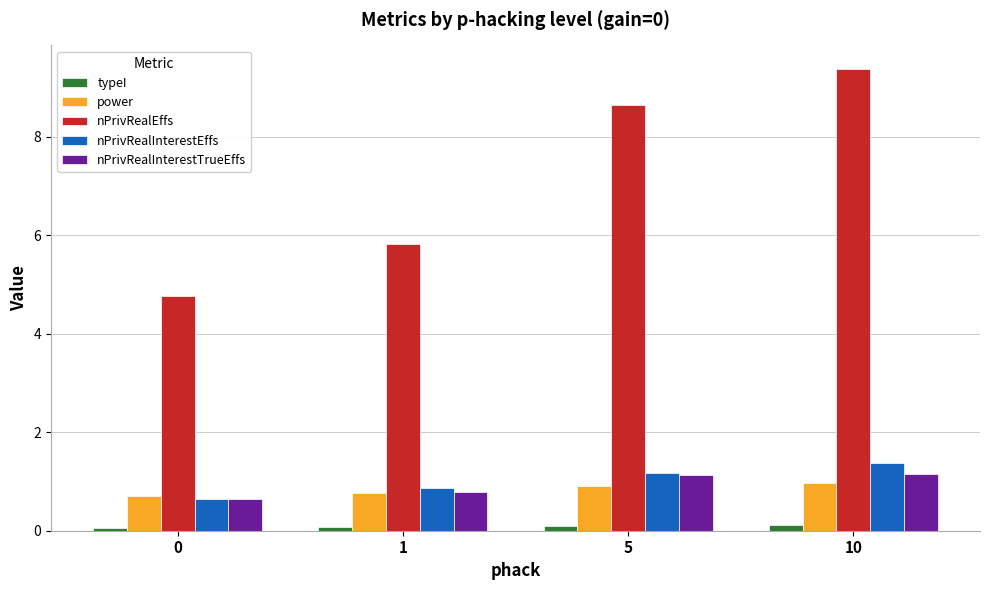

Which series has the widest spread of values?

nPrivRealEffs